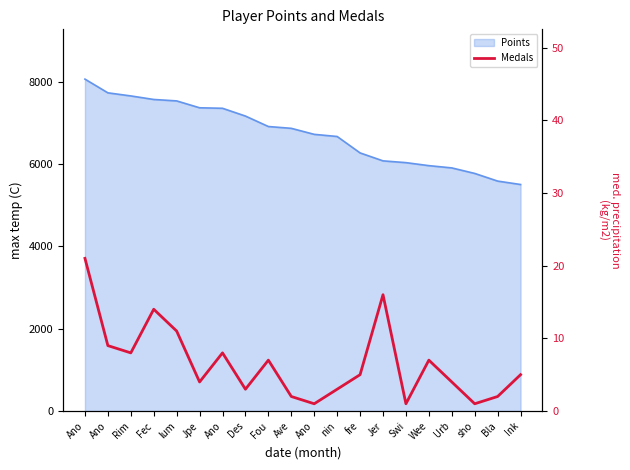

At which category does the chart reach its peak across all series?

Ano